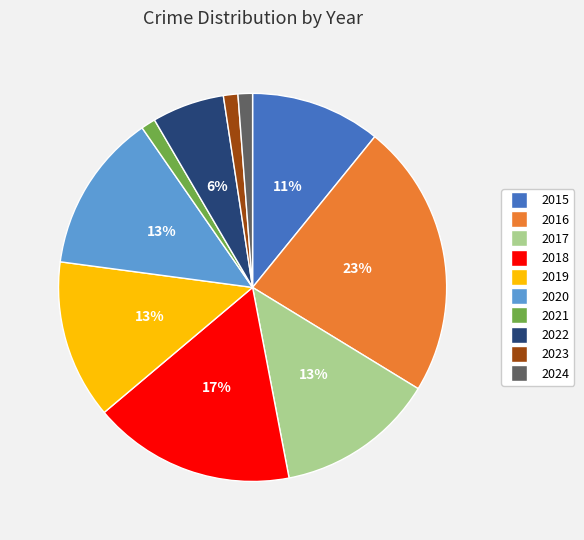

To the nearest percent, what portion does 2023 represent?

1%